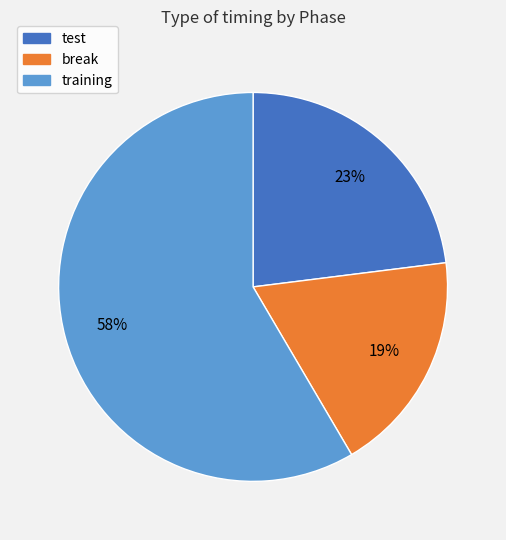

How many segments does this pie chart have?

3